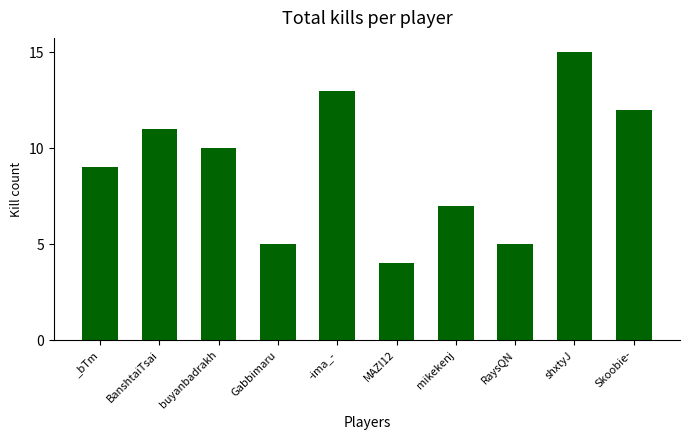

What is the smallest value displayed?

4